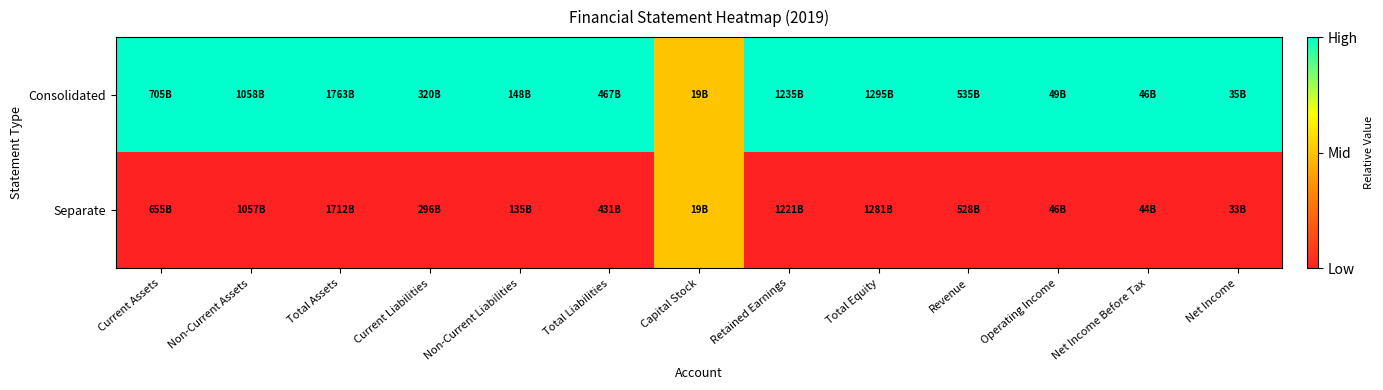

Reading left to right, transcribe all the data shown in this chart.

Consolidated: Current Assets=1.0	Non-Current Assets=1.0	Total Assets=1.0	Current Liabilities=1.0	Non-Current Liabilities=1.0	Total Liabilities=1.0	Capital Stock=0.5	Retained Earnings=1.0	Total Equity=1.0	Revenue=1.0	Operating Income=1.0	Net Income Before Tax=1.0	Net Income=1.0
Separate: Current Assets=0.0	Non-Current Assets=0.0	Total Assets=0.0	Current Liabilities=0.0	Non-Current Liabilities=0.0	Total Liabilities=0.0	Capital Stock=0.5	Retained Earnings=0.0	Total Equity=0.0	Revenue=0.0	Operating Income=0.0	Net Income Before Tax=0.0	Net Income=0.0